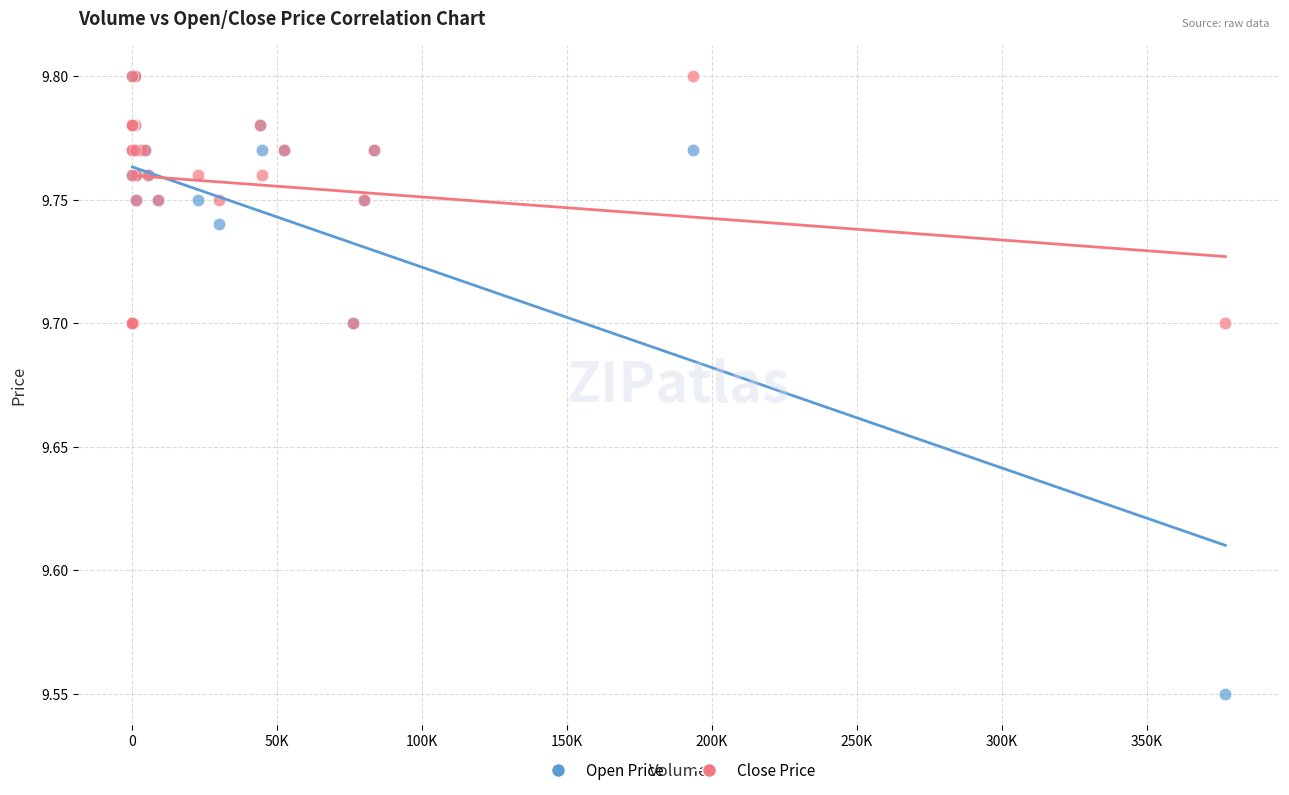

What are all the series names shown in the legend?

Open Price, Close Price